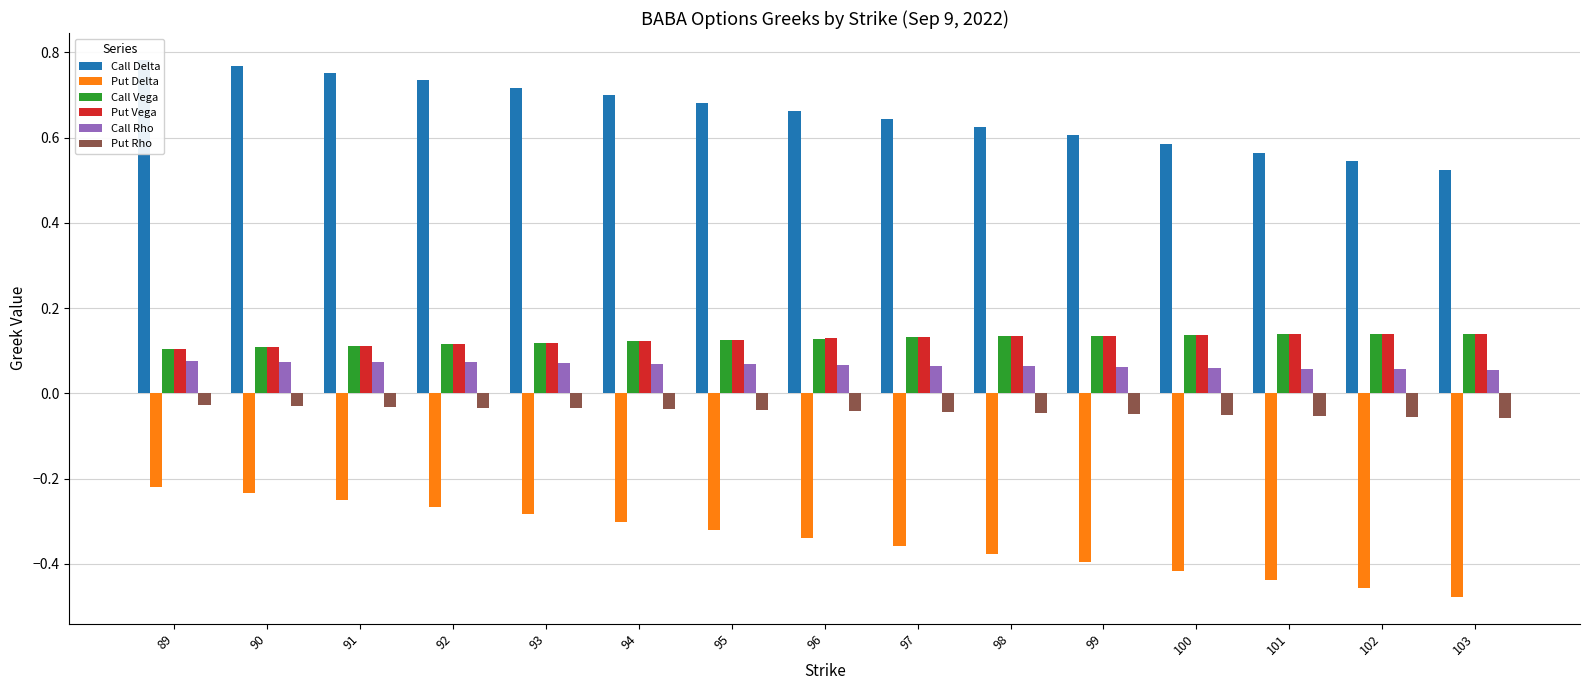

Rank the series by their maximum value, from highest to lowest.

Call Delta, Call Vega, Put Vega, Call Rho, Put Rho, Put Delta